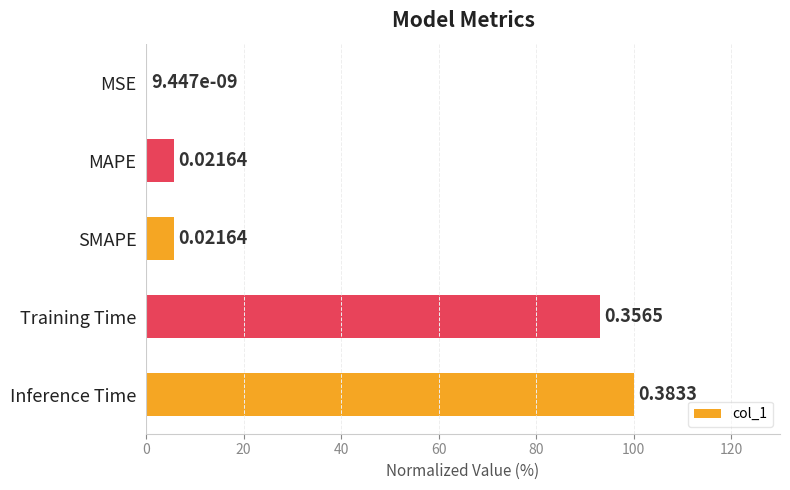

Does the chart contain stacked bars?

No